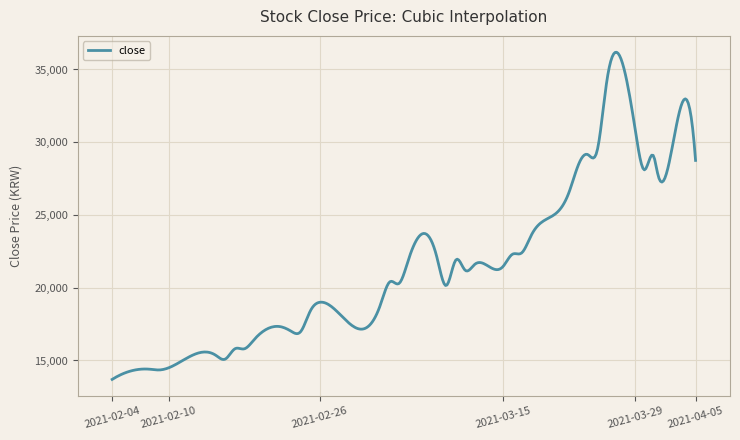

What is the smallest value displayed?

13700.0